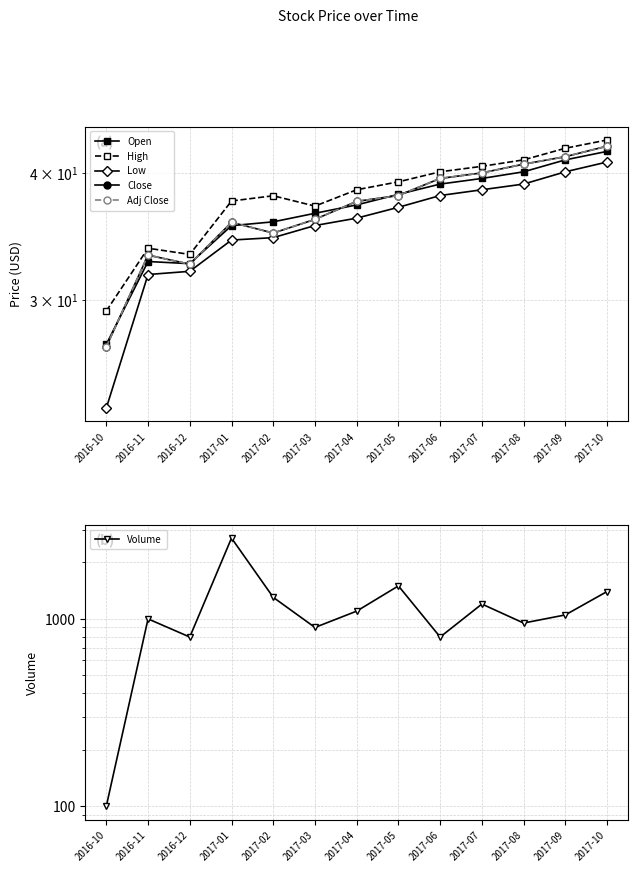

In Open, how many points are higher than both neighbors (excluding endpoints)?

1